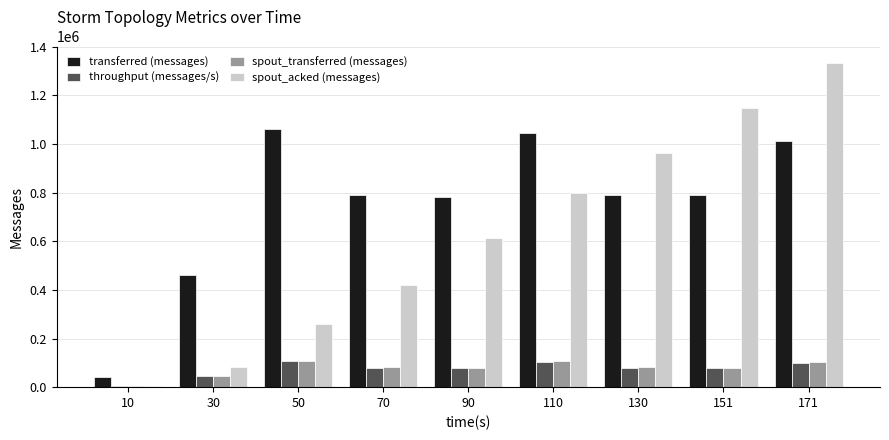

Which series has the largest total across all categories?

transferred (messages)